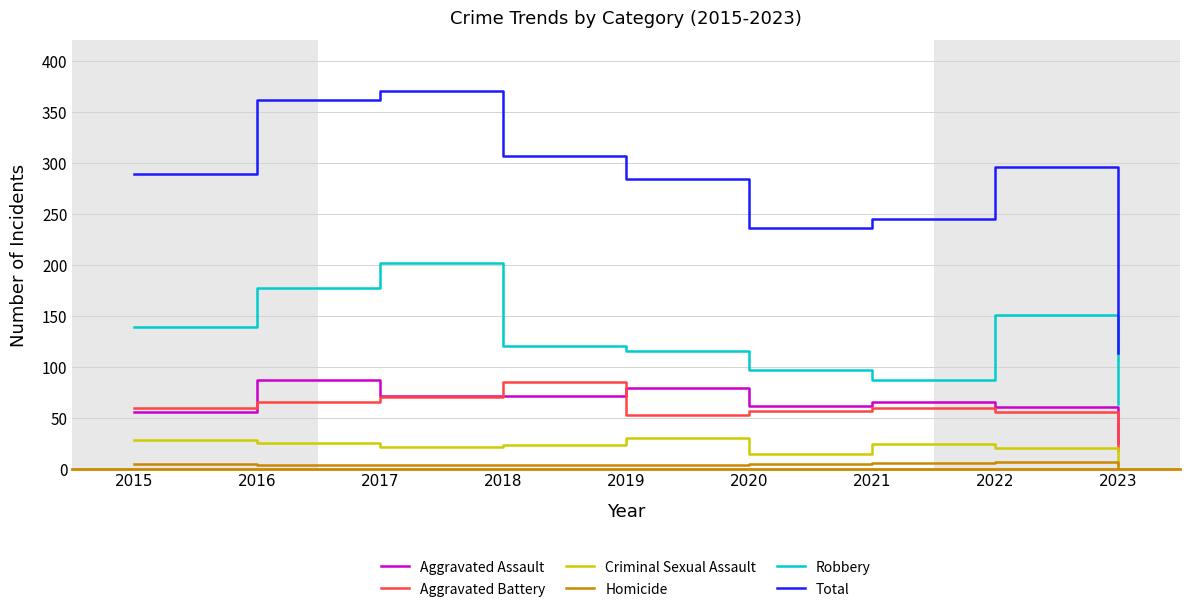

True or false: Total has a value of 394 at 2022.

False